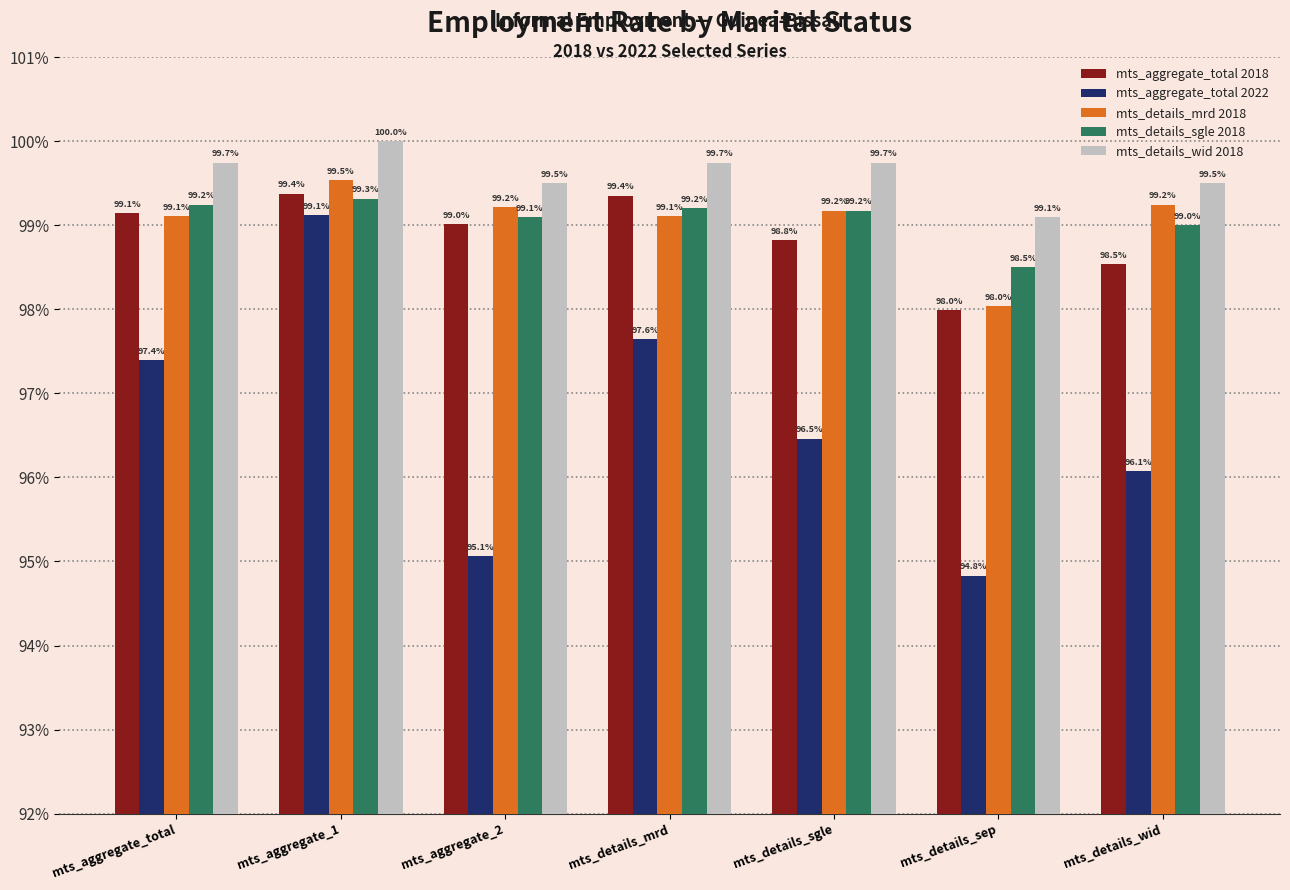

Which category has the highest value across all series?

mts_aggregate_1